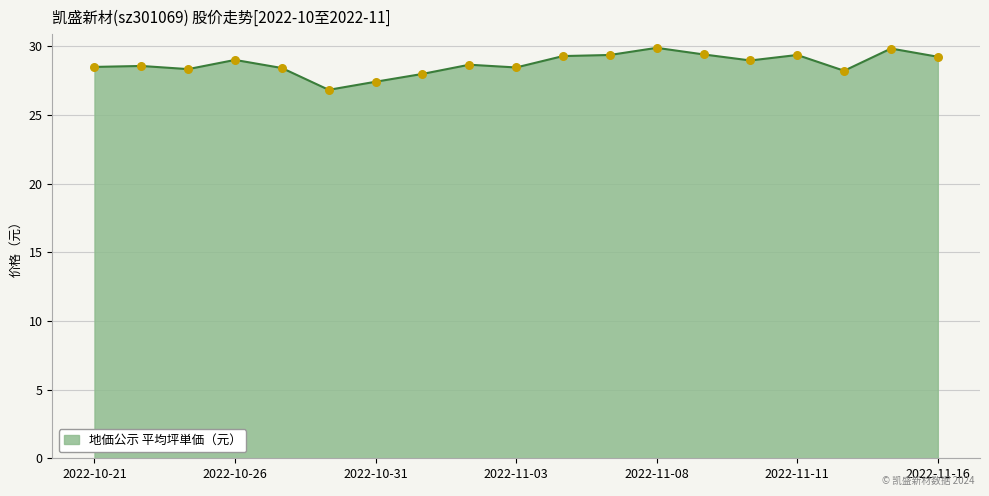

What is the minimum value shown in the chart?

26.8